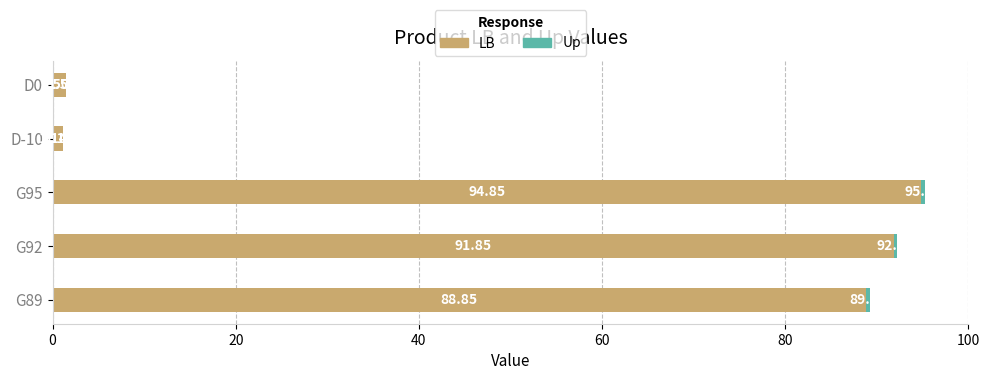

Count the number of categories in the chart.

5